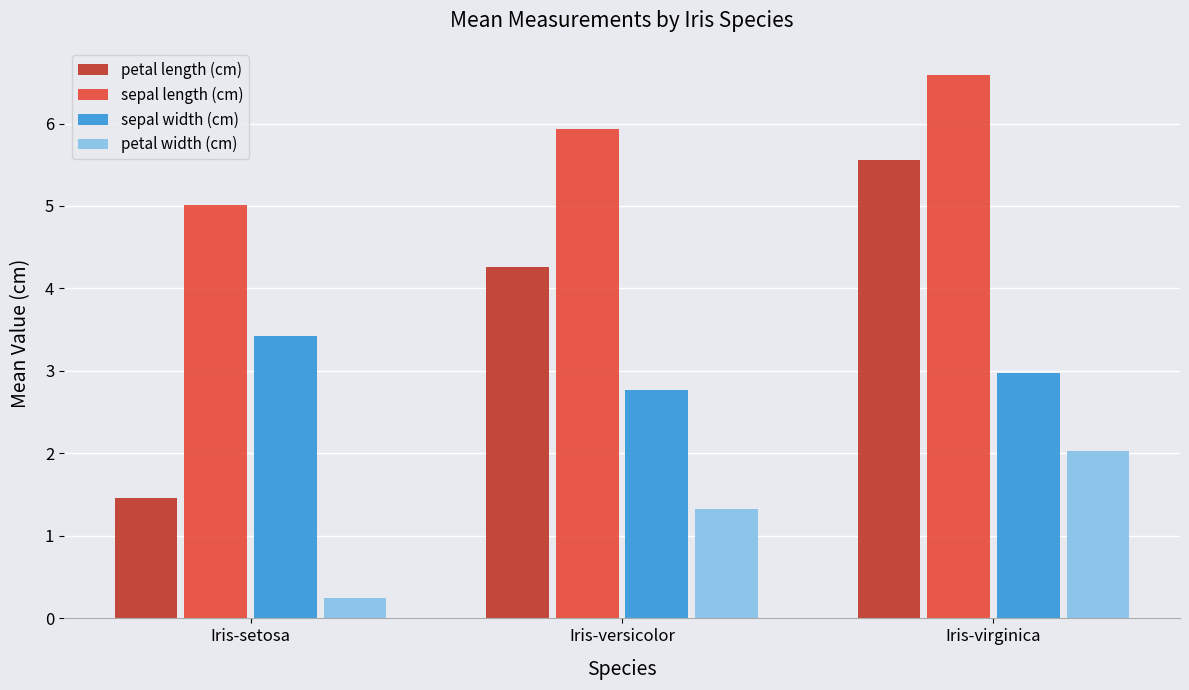

Which series has the largest total across all categories?

sepal length (cm)